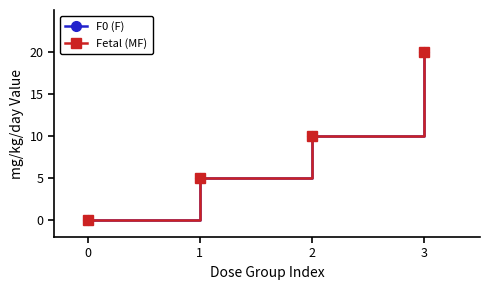

Is this an area chart (filled region under the line)?

No